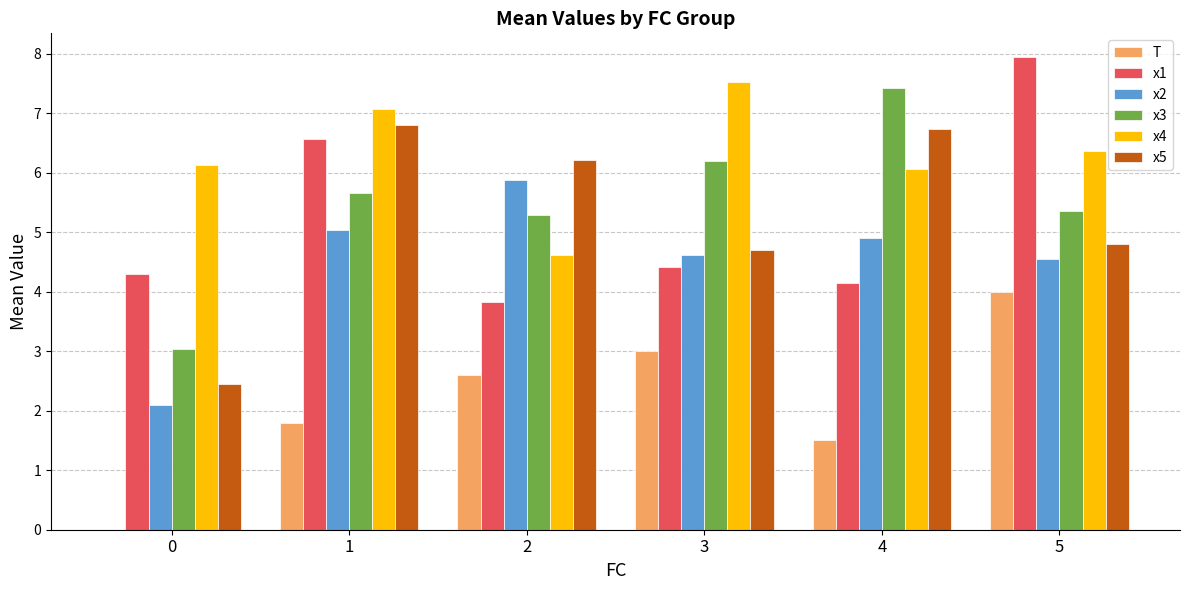

What is the greatest value displayed?

7.9